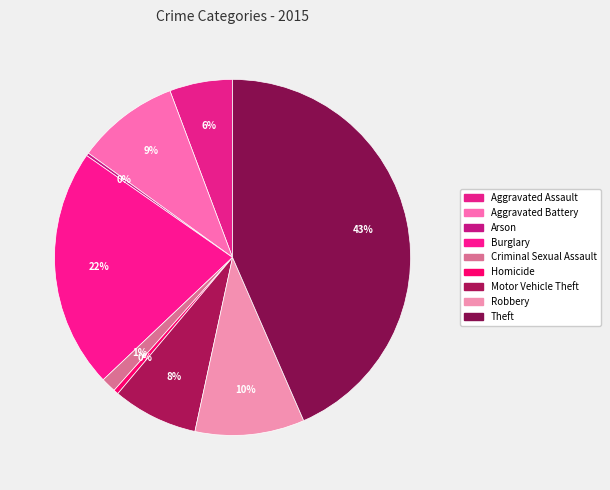

To the nearest percent, what is the average slice percentage?

11%